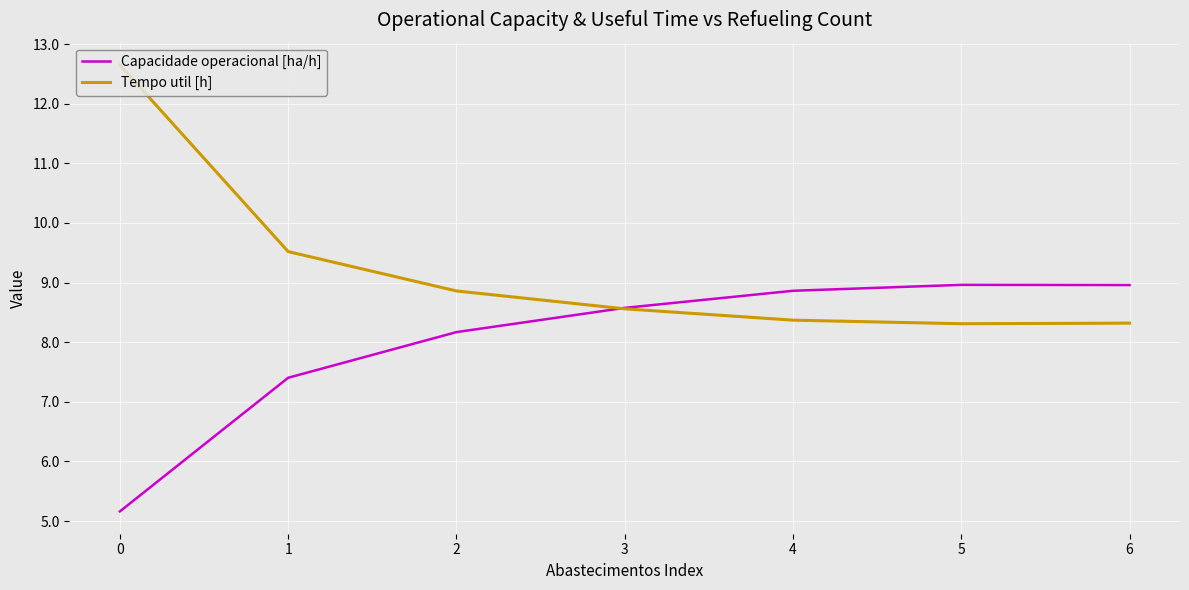

Which series ends up on top after the final intersection of Tempo util [h] and Capacidade operacional [ha/h]?

Capacidade operacional [ha/h]